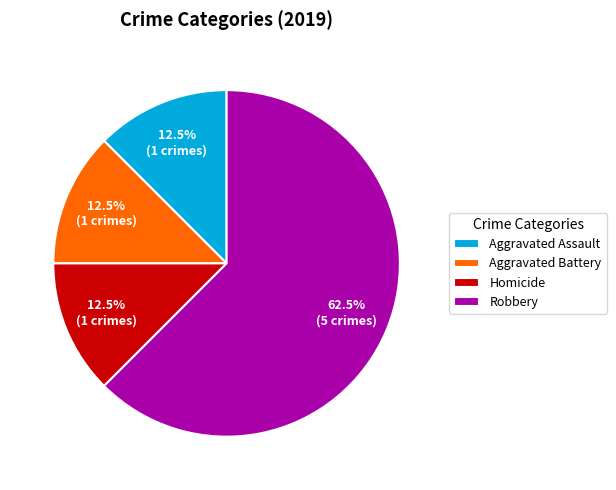

To the nearest percent, what is the difference between the largest and smallest slice percentages?

50%